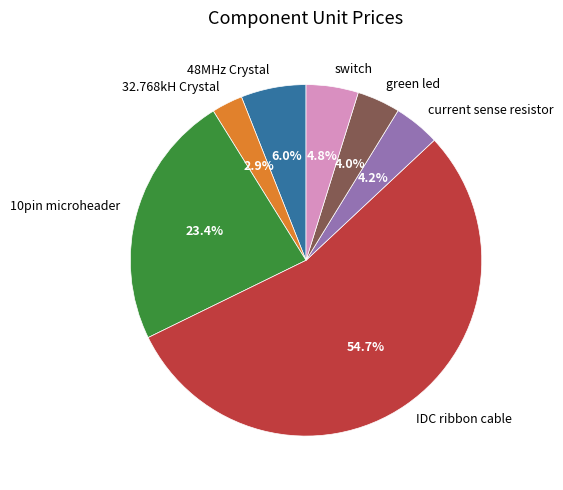

The green led slice represents 17% of the pie. True or false?

False